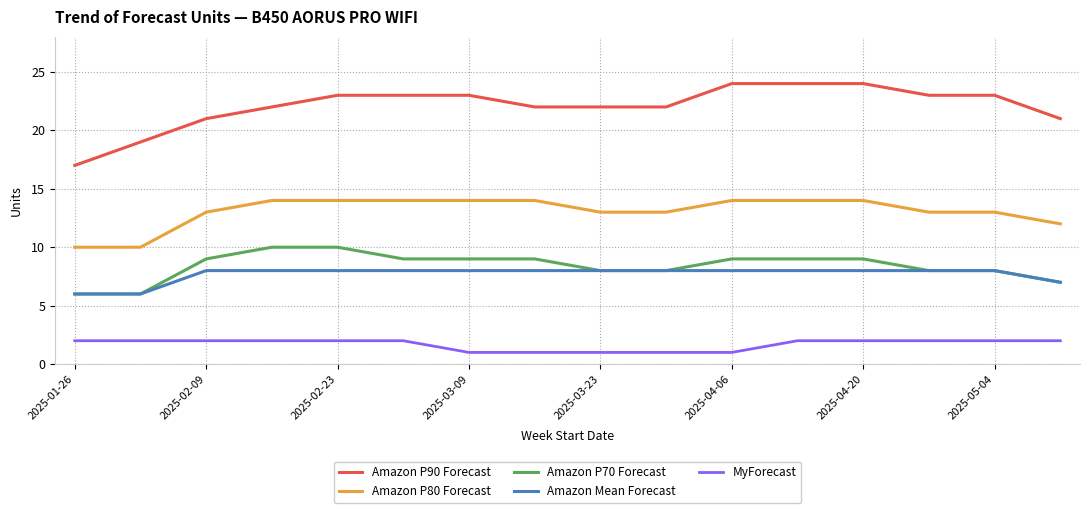

How many Amazon P90 Forecast values are between 22 and 23?

9